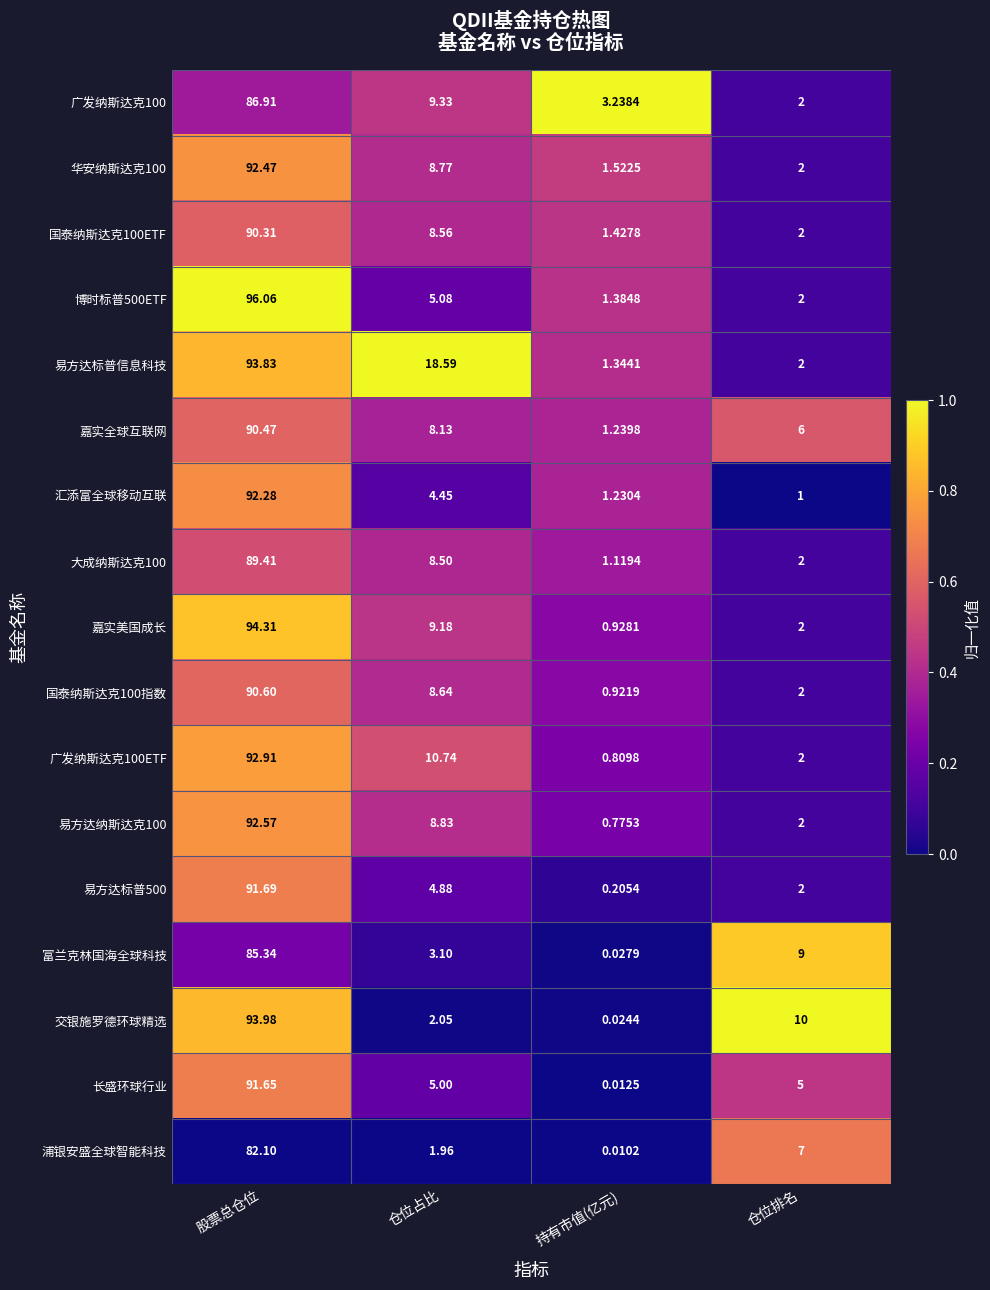

Which series has the largest total across all categories?

易方达标普信息科技